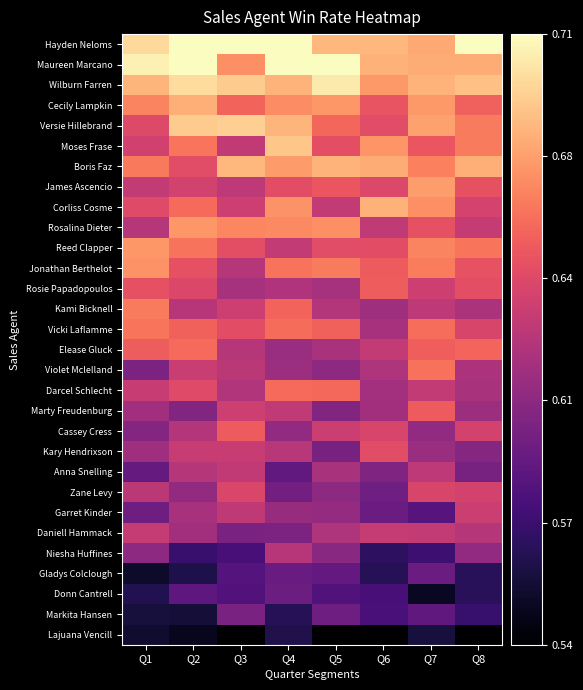

Which series changed the most between Q1 and Q2?

Versie Hillebrand